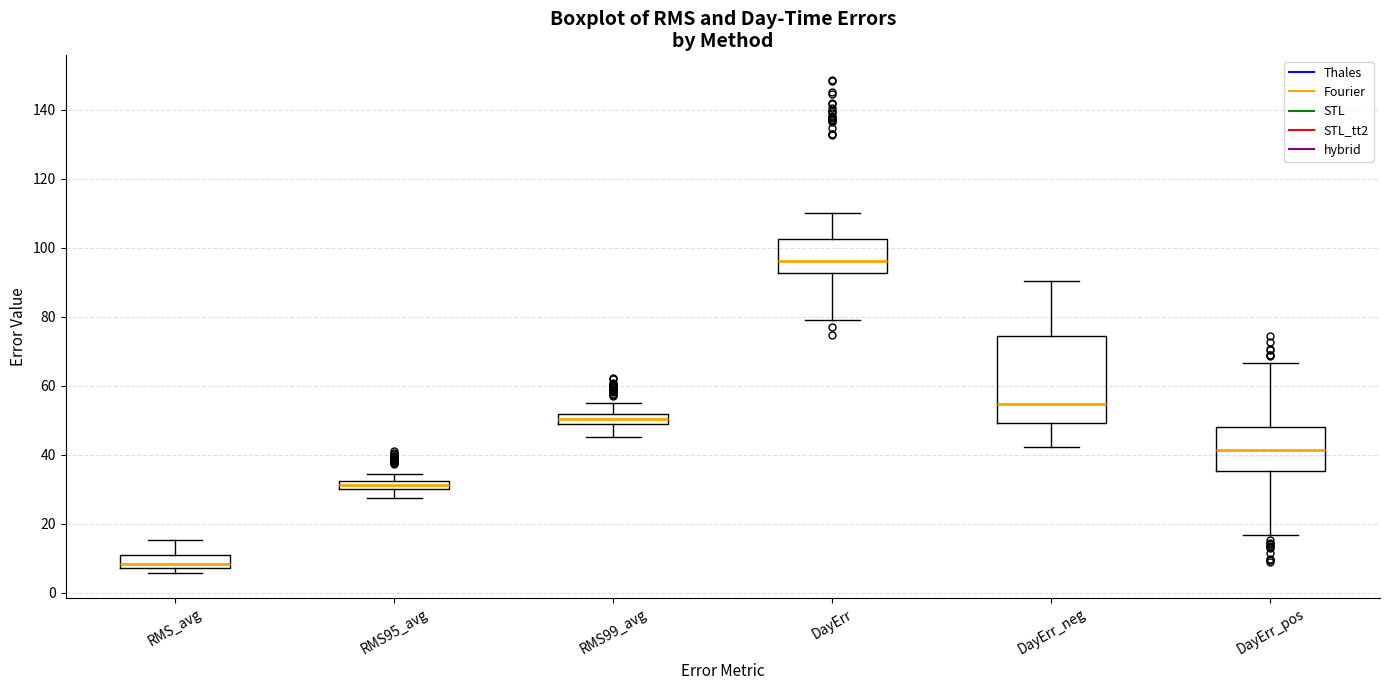

Where does the upper whisker of the box for RMS99_avg end on the y-axis? The values are not printed on the chart, so give them approximately, as read against the axis.

56